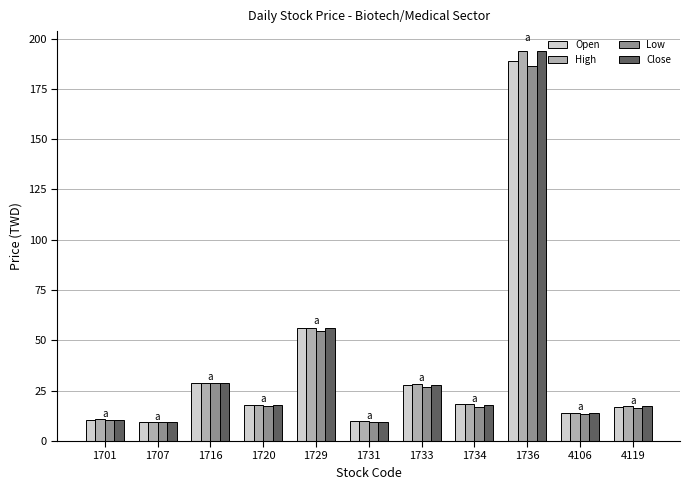

The value of Open at 1720 is 6.8. True or false?

False